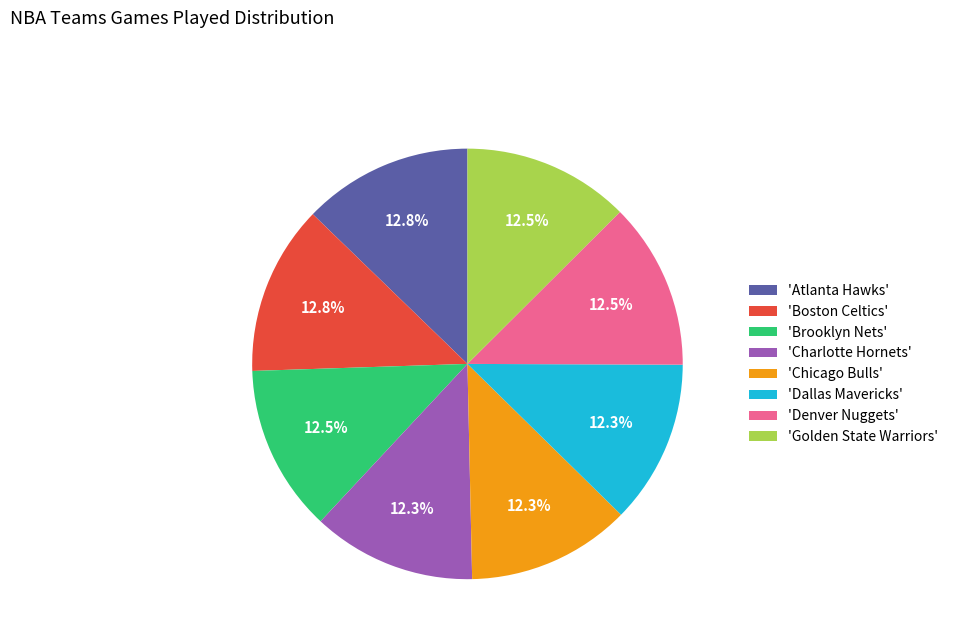

Does 'Atlanta Hawks' account for over 50% of the chart?

No